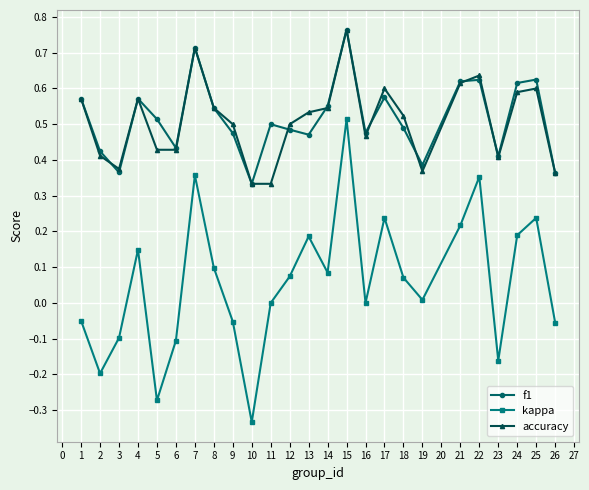

Between 8 and 17, which series saw the biggest shift?

kappa